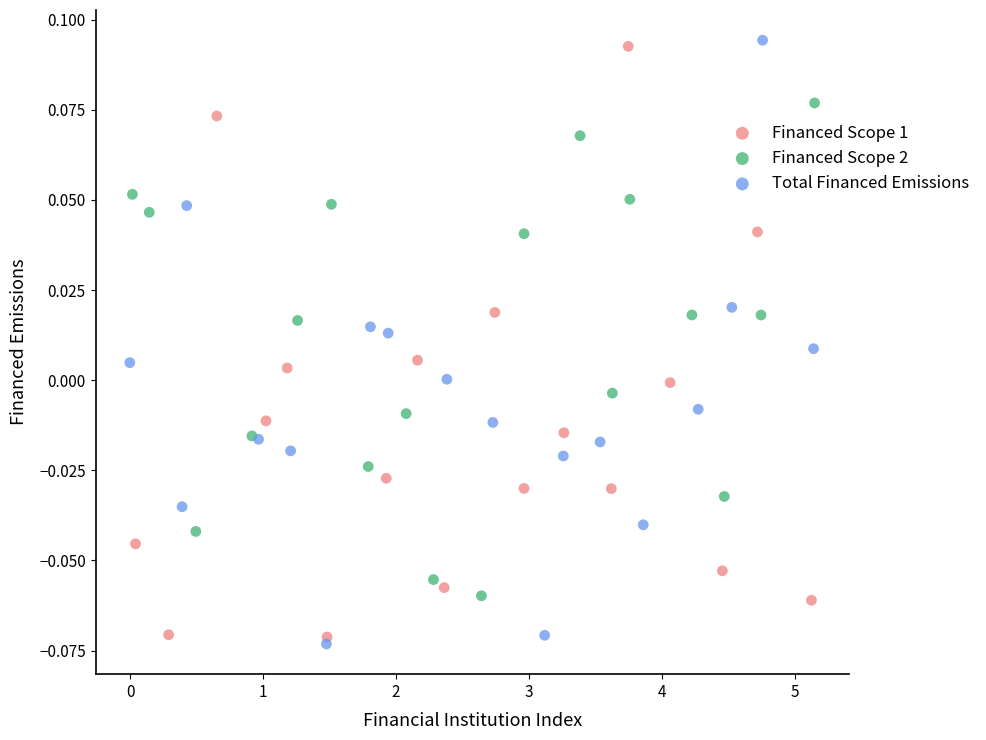

Which series has the largest Y range (max minus min)?

Total Financed Emissions